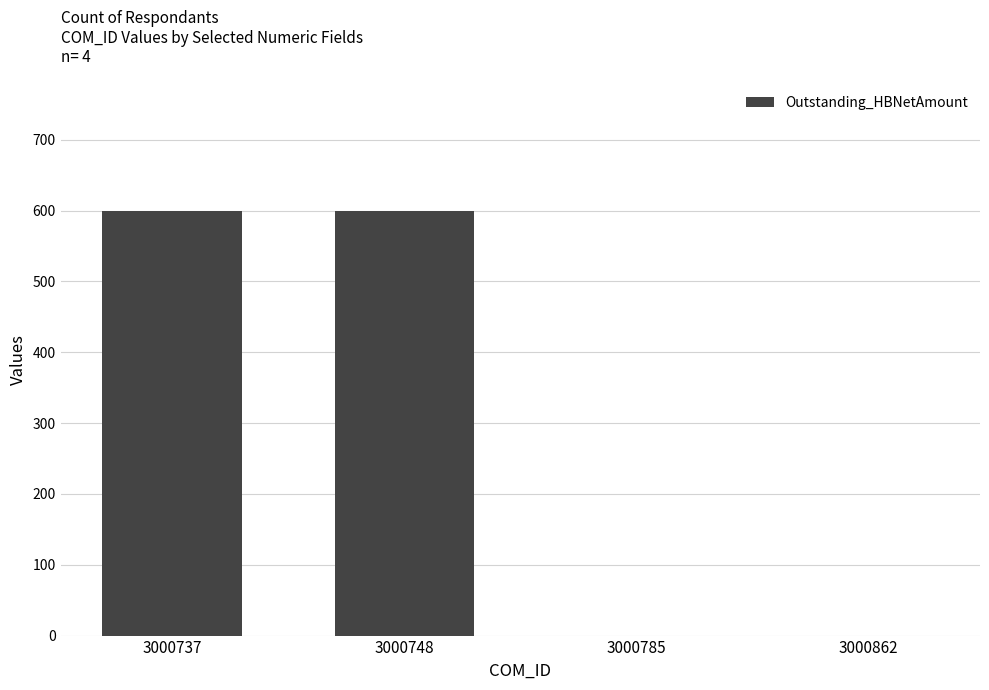

Count the number of categories in the chart.

4